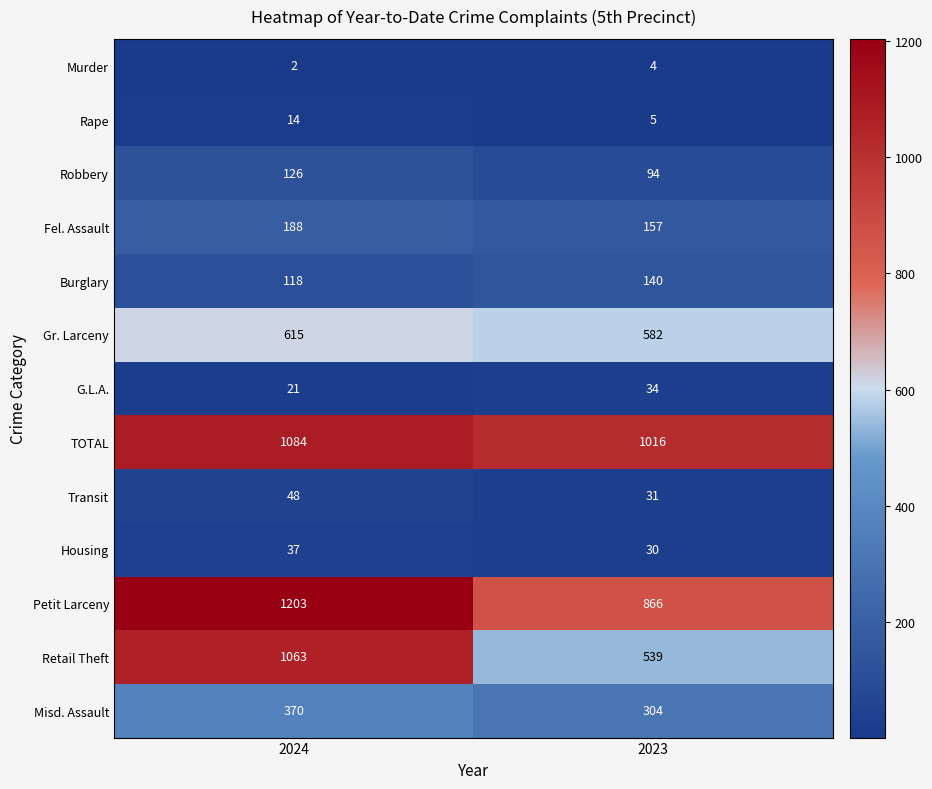

Read the Fel. Assault value at 2023, to the nearest 10.

160